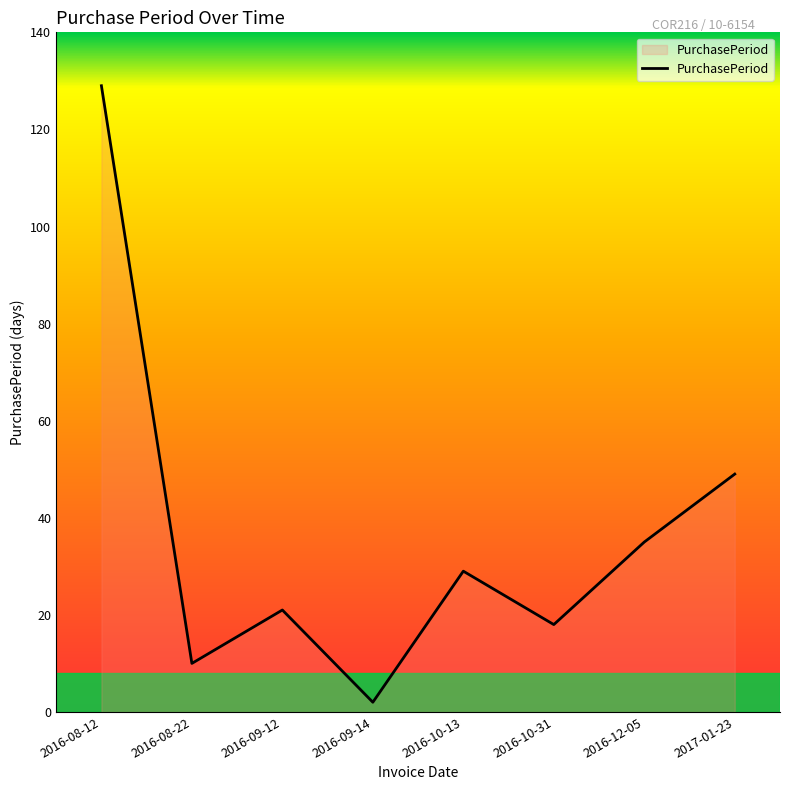

How many values are below 29?

4